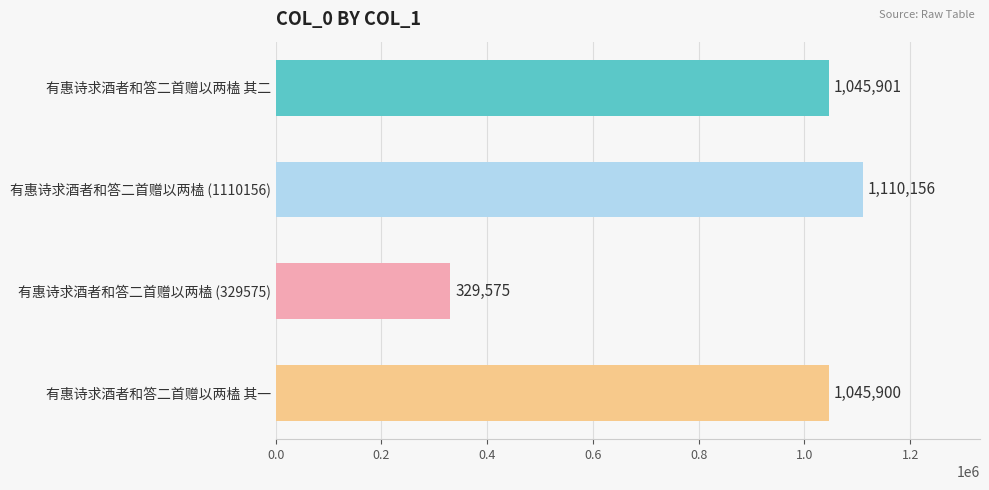

At which label is the value closest to 719865?

有惠诗求酒者和答二首赠以两榼 其一